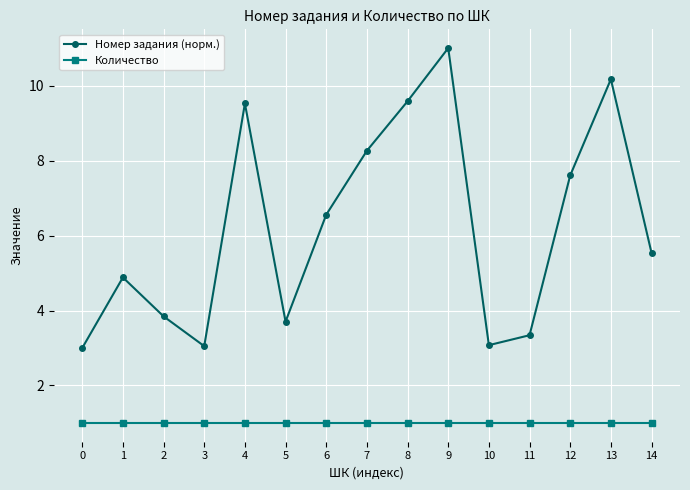

How many data points in Номер задания (норм.) are above 5?

8